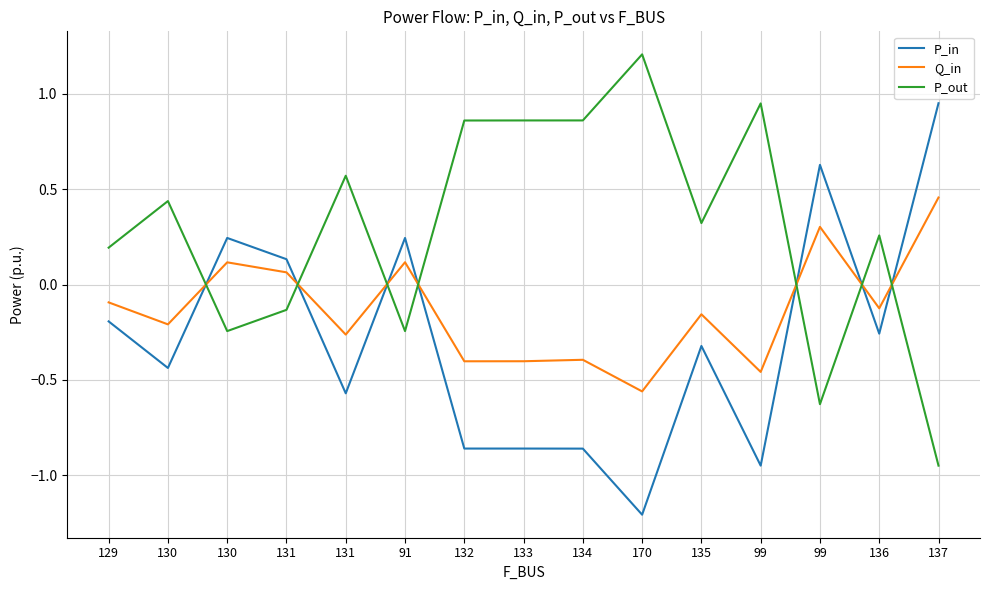

Reading right to left, list all the values displayed in this chart.

P_in: 0.9	-0.3	0.6	-0.9	-0.3	-1.2	-0.9	-0.9	-0.9	0.2	-0.6	0.1	0.2	-0.4	-0.2
Q_in: 0.5	-0.1	0.3	-0.5	-0.2	-0.6	-0.4	-0.4	-0.4	0.1	-0.3	0.1	0.1	-0.2	-0.1
P_out: -0.9	0.3	-0.6	0.9	0.3	1.2	0.9	0.9	0.9	-0.2	0.6	-0.1	-0.2	0.4	0.2